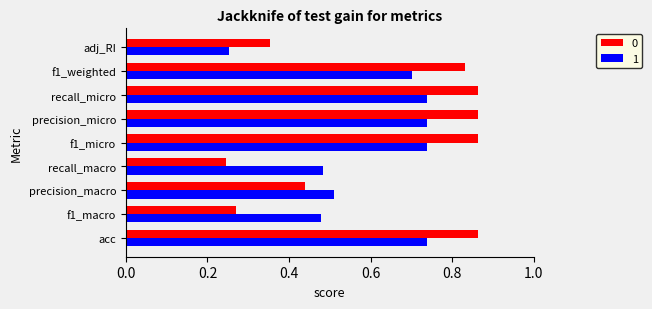

How many 0 values are between 0 and 1?

9